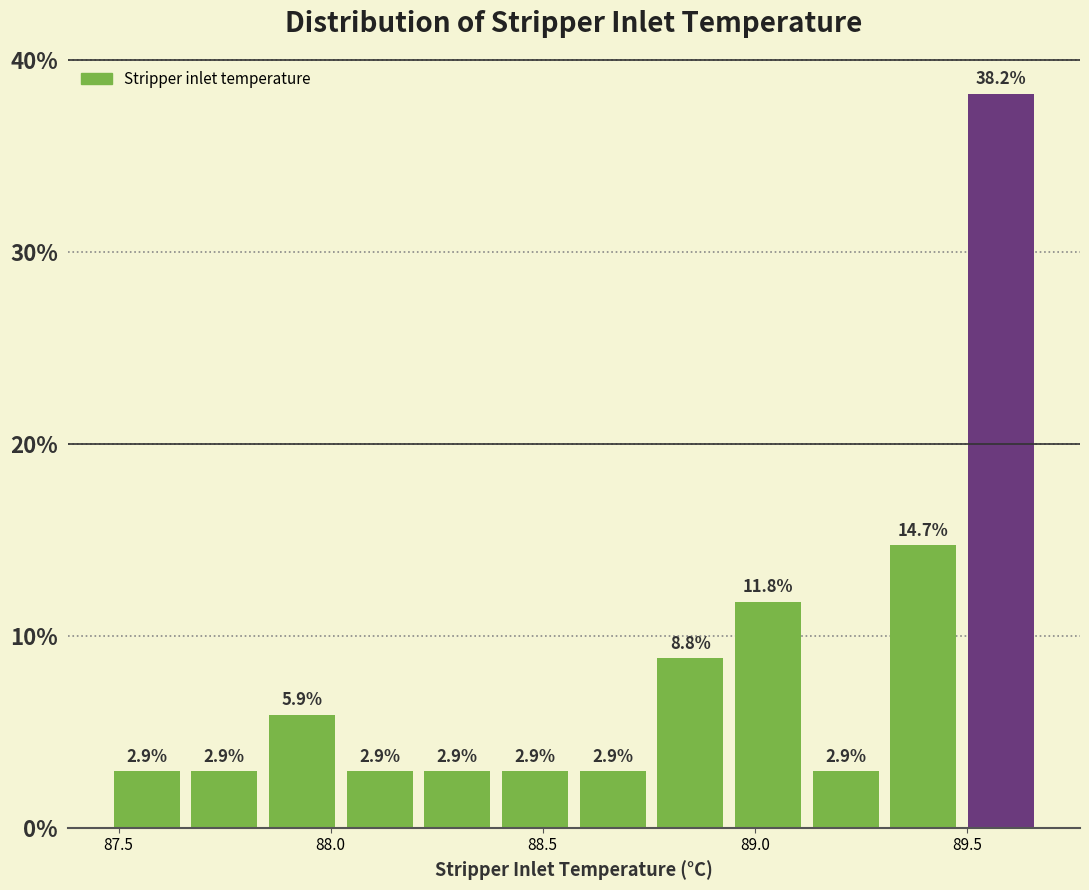

Around what value on the x-axis is the tallest bar? Give the approximate position of its centre, as read against the axis.

89.60